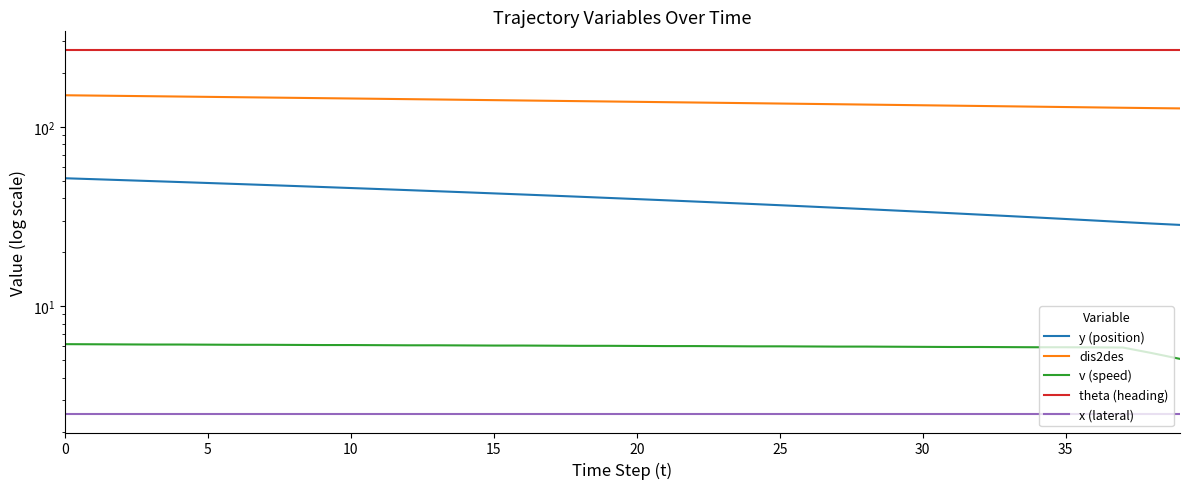

True or false: x (lateral) has more than 1 points higher than both neighbors.

False